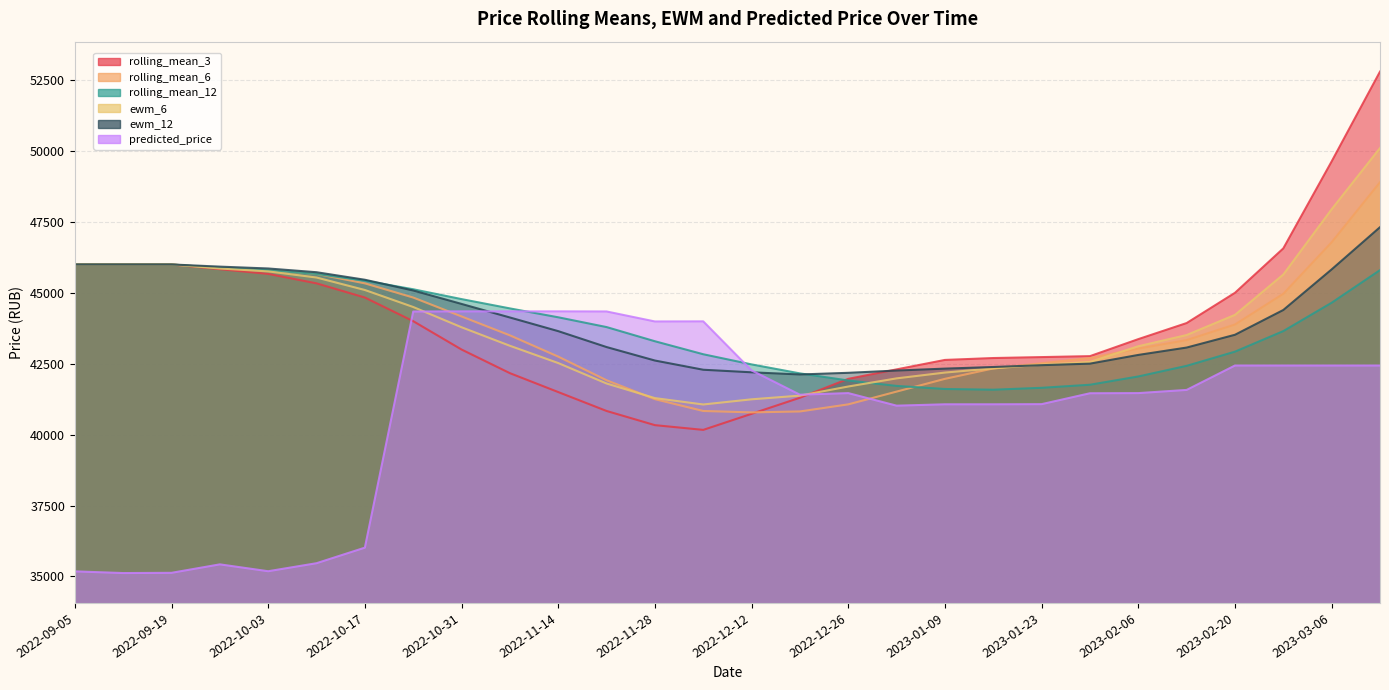

The ewm_12 series shows 42178.7 at 2022-12-26. True or false?

True